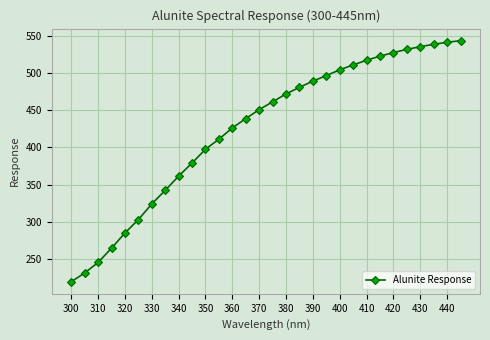

What is the difference between the second highest and minimum values?

321.4